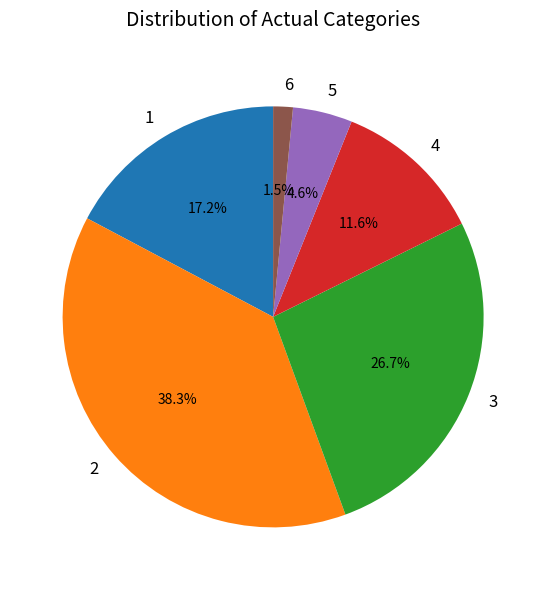

Rank the categories by value from lowest to highest.

6, 5, 4, 1, 3, 2